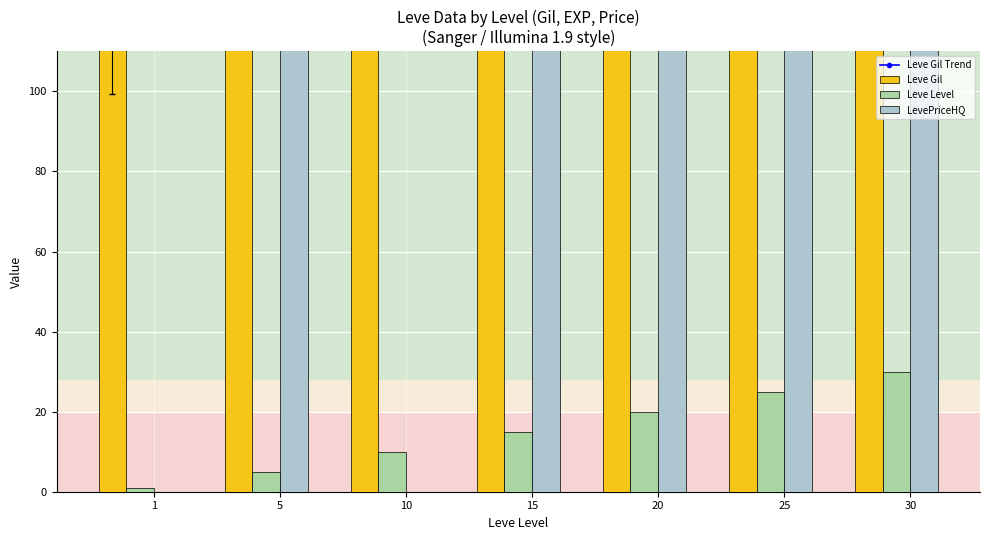

Rank the series at 25 from highest to lowest value.

LevePriceHQ, Leve Gil Trend, Leve Gil, Leve Level